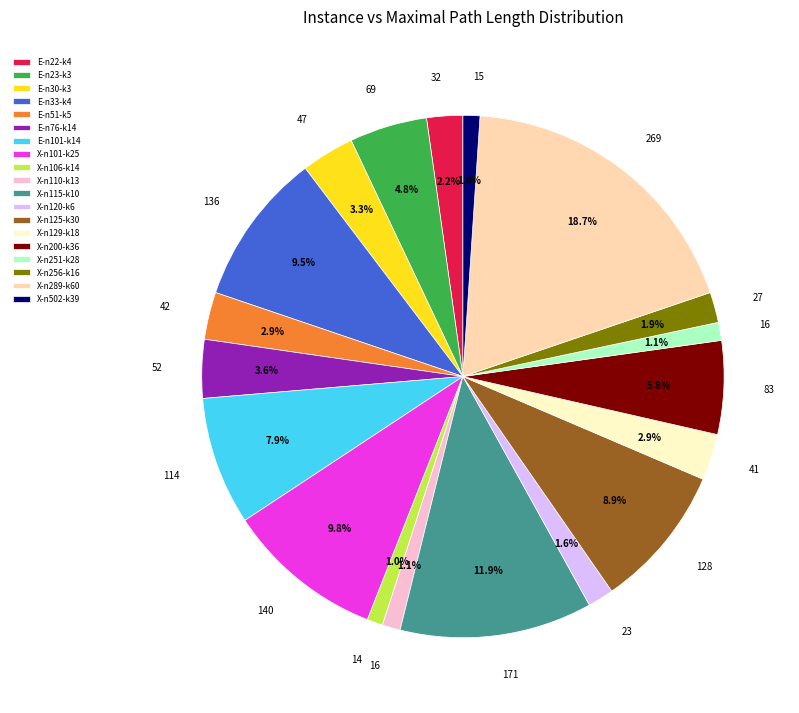

What is the largest slice in the pie chart?

X-n289-k60